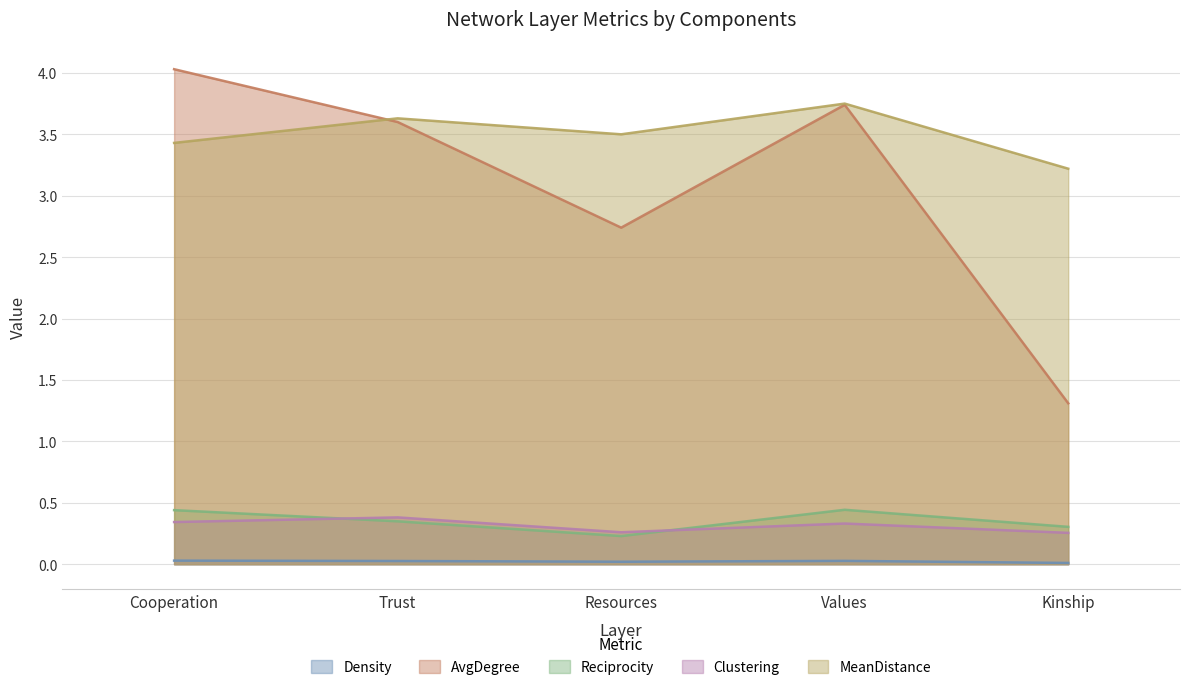

Reading right to left, extract all data points from this chart.

Density: 0.0	0.0	0.0	0.0	0.0
AvgDegree: 1.3	3.7	2.7	3.6	4.0
Reciprocity: 0.3	0.4	0.2	0.3	0.4
Clustering: 0.3	0.3	0.3	0.4	0.3
MeanDistance: 3.2	3.8	3.5	3.6	3.4